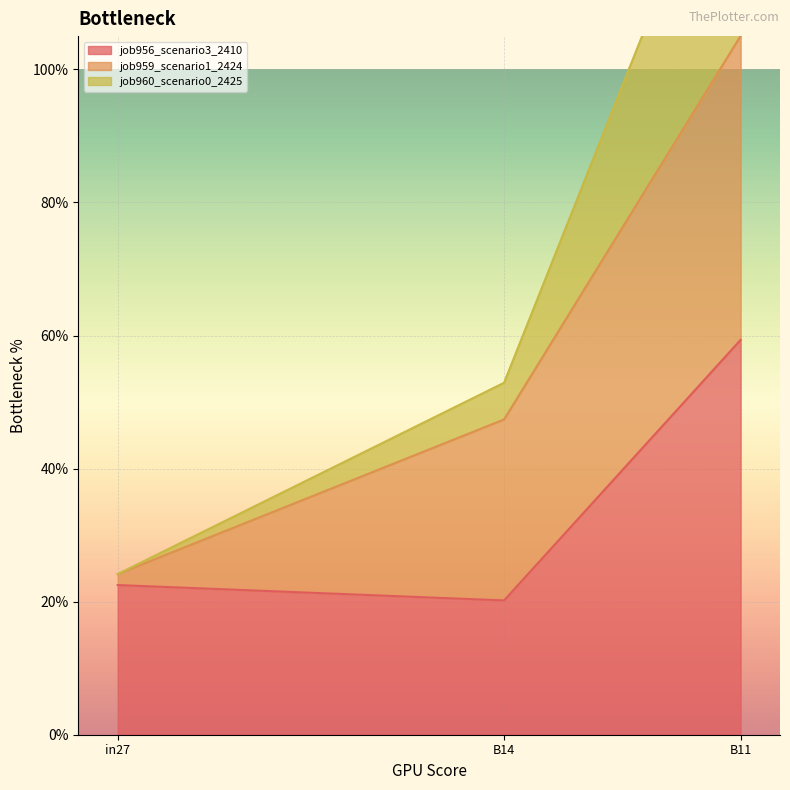

What is the smallest value displayed?

0.2